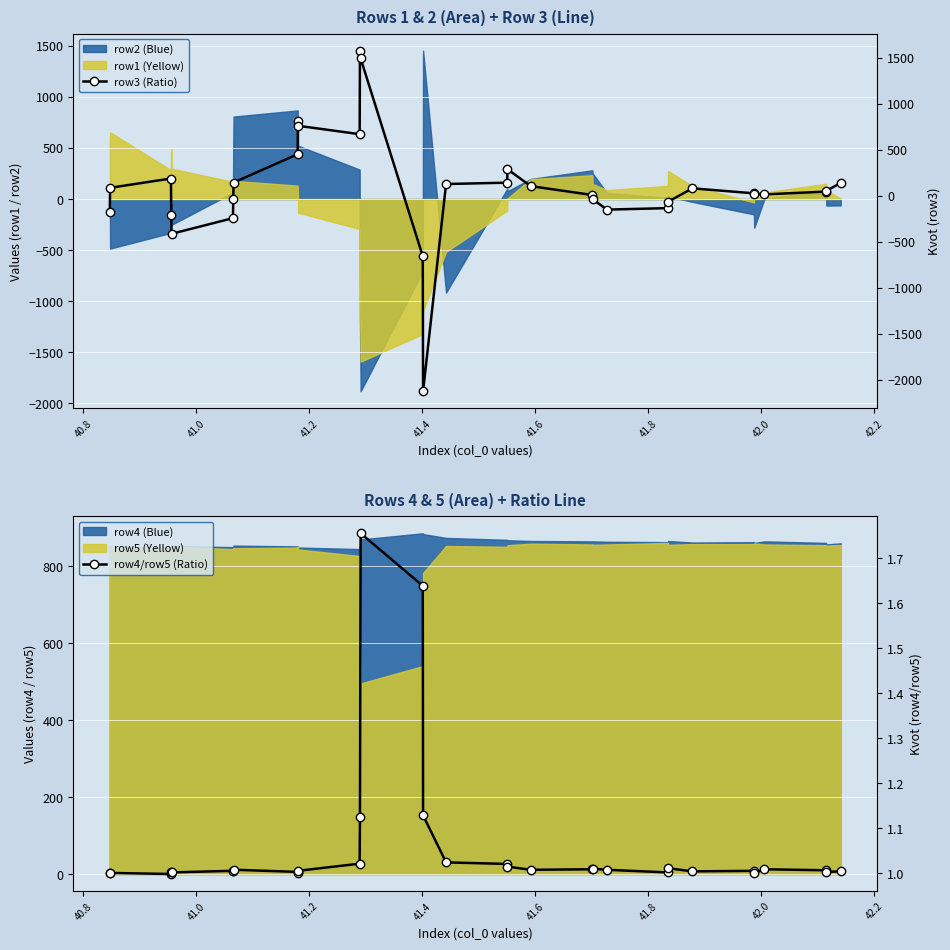

What is the difference between the second highest and second lowest values in the row3 (Ratio) series?

2151.0